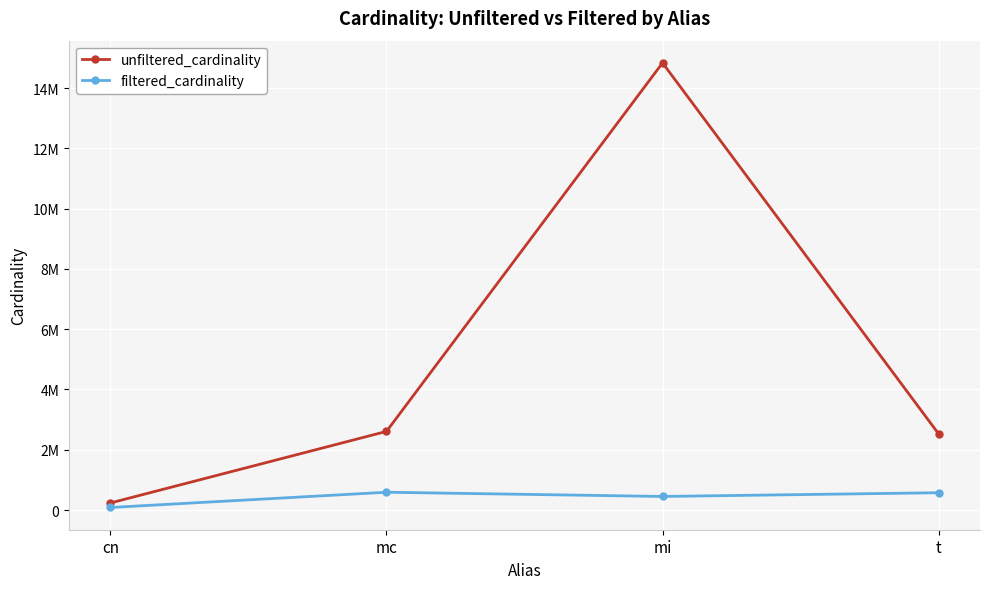

Which series changed the most between mi and t?

unfiltered_cardinality